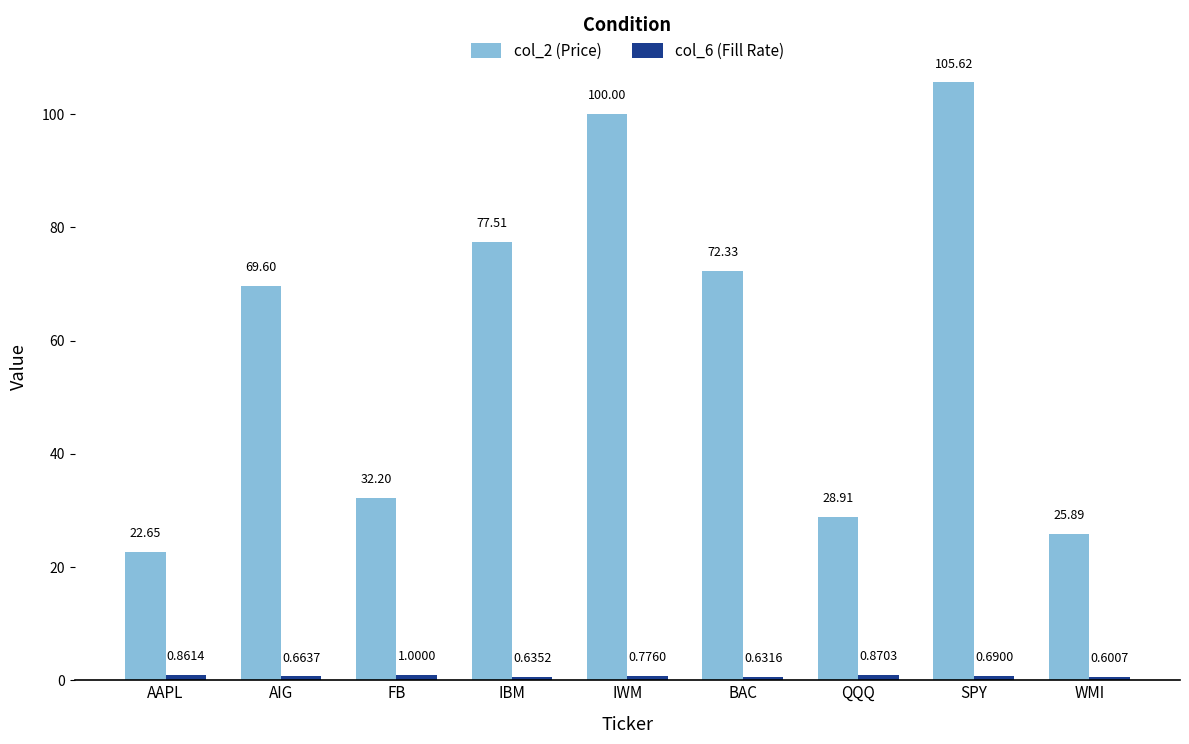

What is the sum of the col_2 (Price) values at IBM and BAC?

149.8